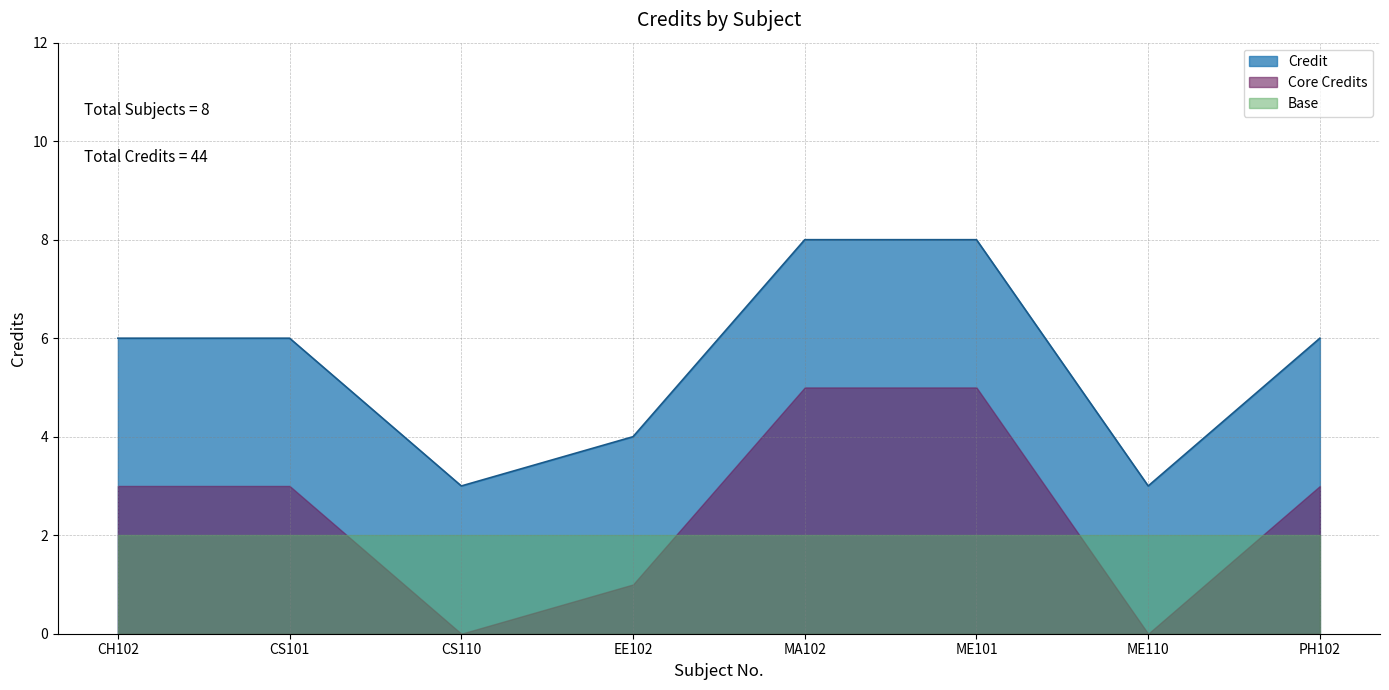

Count the number of values greater than 6.

2